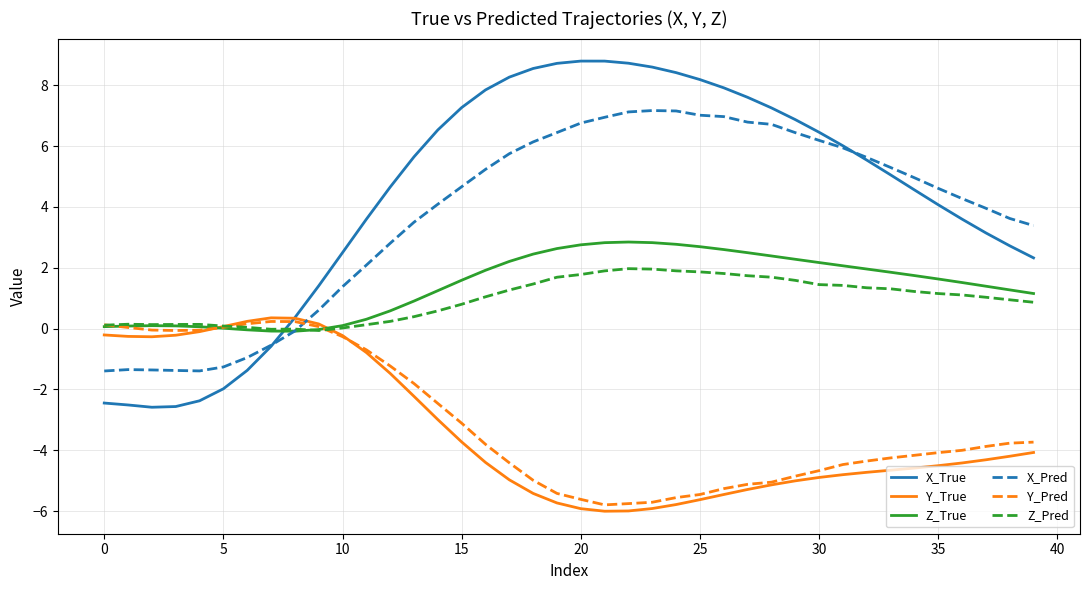

Which series has the widest spread of values?

X_True